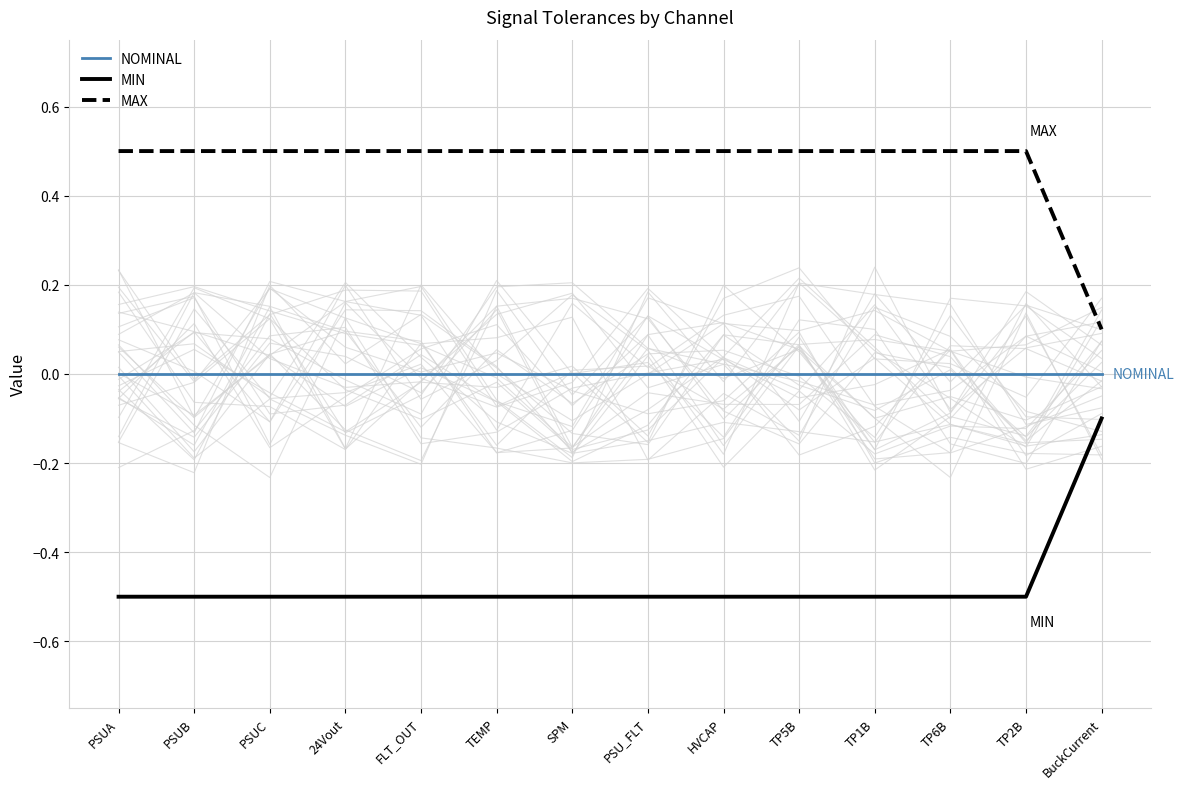

True or false: NOMINAL has more than 1 points higher than both neighbors.

False